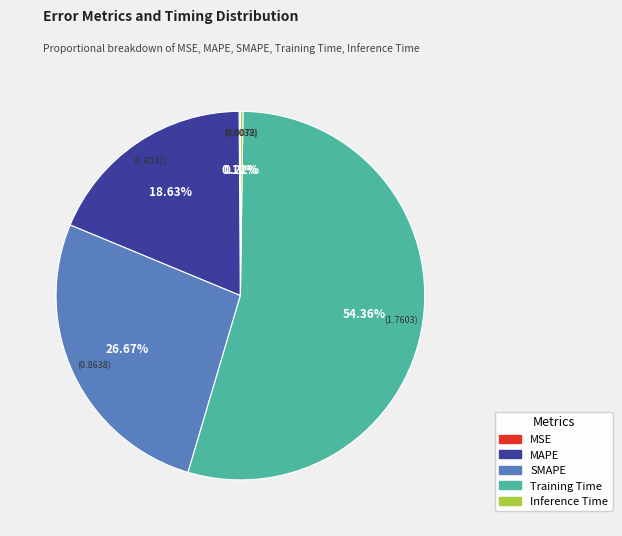

What is the largest slice in the pie chart?

Training Time